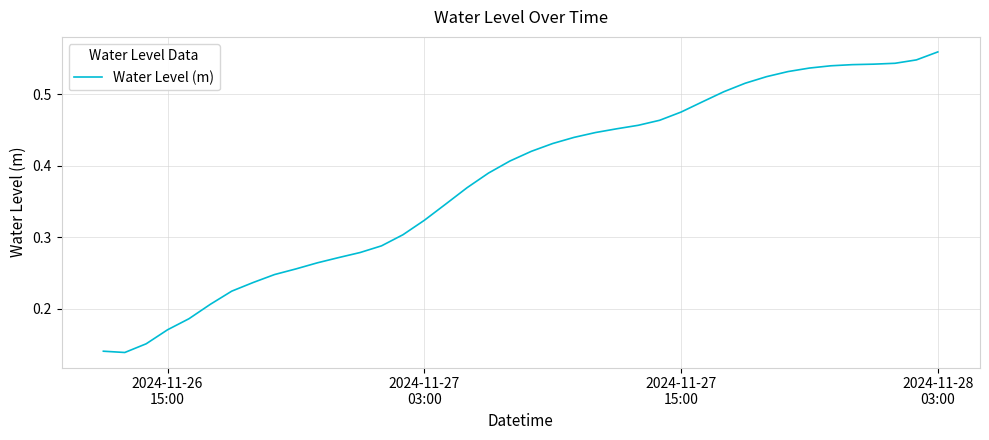

Count the values in the range 0 to 1.

40